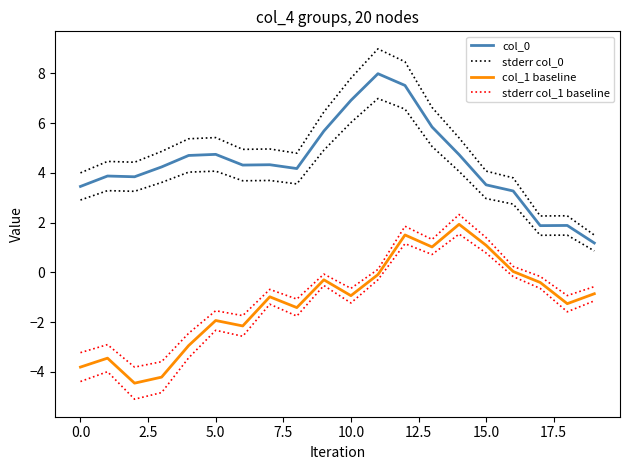

What is the average value of the stderr col_0 series?

5.0